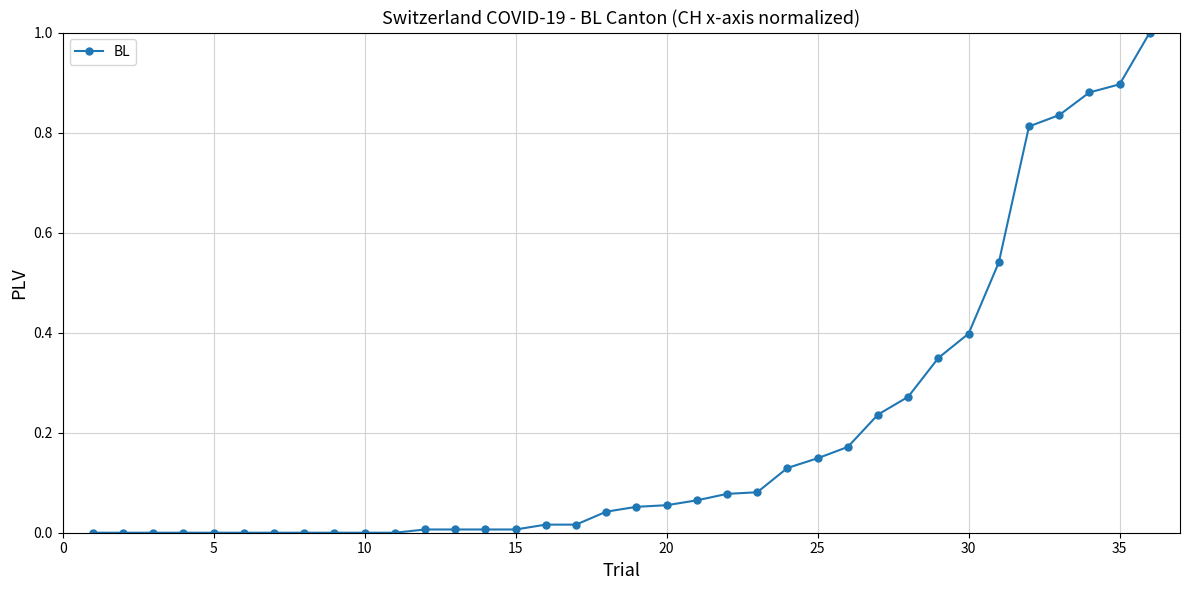

What is the maximum value shown in the chart?

1.0